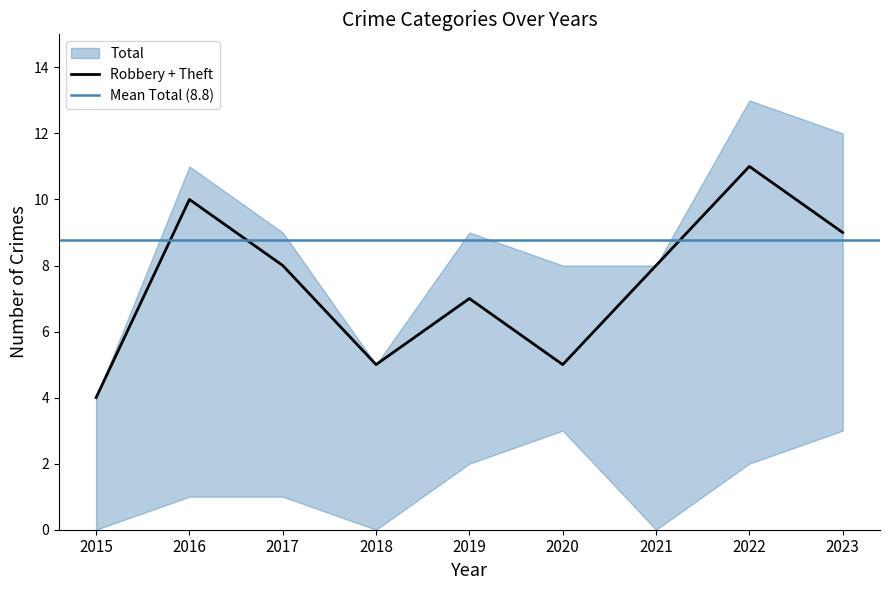

Reading left to right, list all the values displayed in this chart.

Aggravated Assault: 2015=0	2016=1	2017=1	2018=0	2019=1	2020=1	2021=0	2022=1	2023=1
Aggravated Battery: 2015=0	2016=0	2017=0	2018=0	2019=1	2020=2	2021=0	2022=1	2023=2
Robbery: 2015=1	2016=4	2017=2	2018=1	2019=3	2020=1	2021=6	2022=6	2023=4
Theft: 2015=3	2016=6	2017=6	2018=4	2019=4	2020=4	2021=2	2022=5	2023=5
Total: 2015=4	2016=11	2017=9	2018=5	2019=9	2020=8	2021=8	2022=13	2023=12